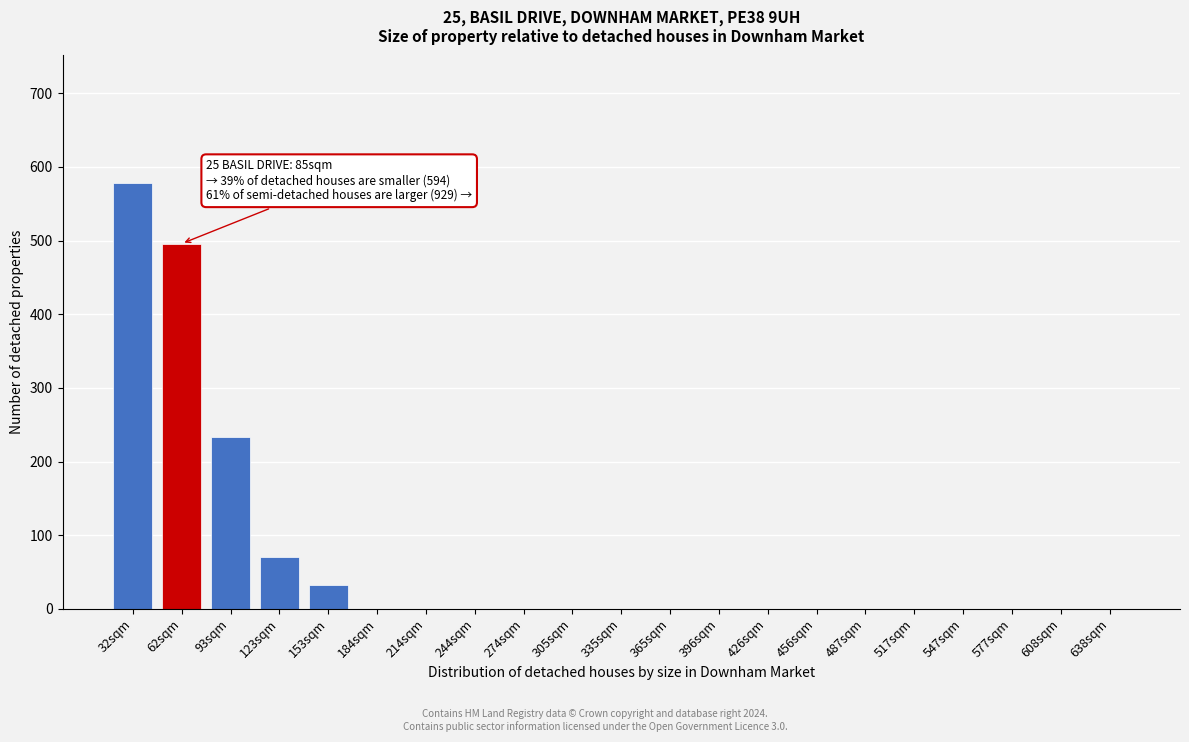

Reading right to left, transcribe all the data shown in this chart.

638sqm=0	608sqm=0	577sqm=0	547sqm=0	517sqm=0	487sqm=0	456sqm=0	426sqm=0	396sqm=0	365sqm=0	335sqm=0	305sqm=0	274sqm=0	244sqm=0	214sqm=0	184sqm=0	153sqm=32	123sqm=70	93sqm=234	62sqm=496	32sqm=578